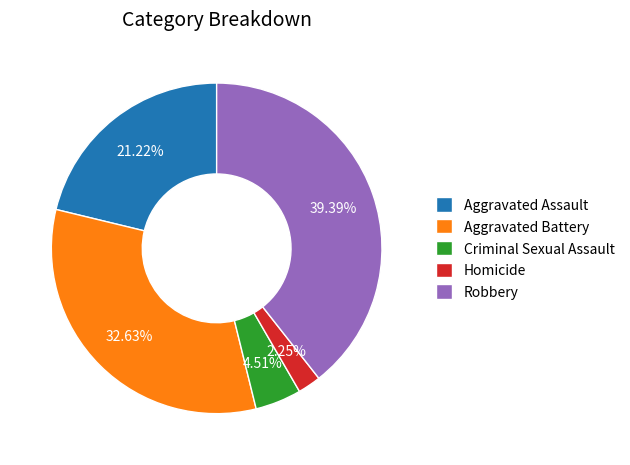

Combined, what portion of the pie is Homicide and Aggravated Battery?

34.9%